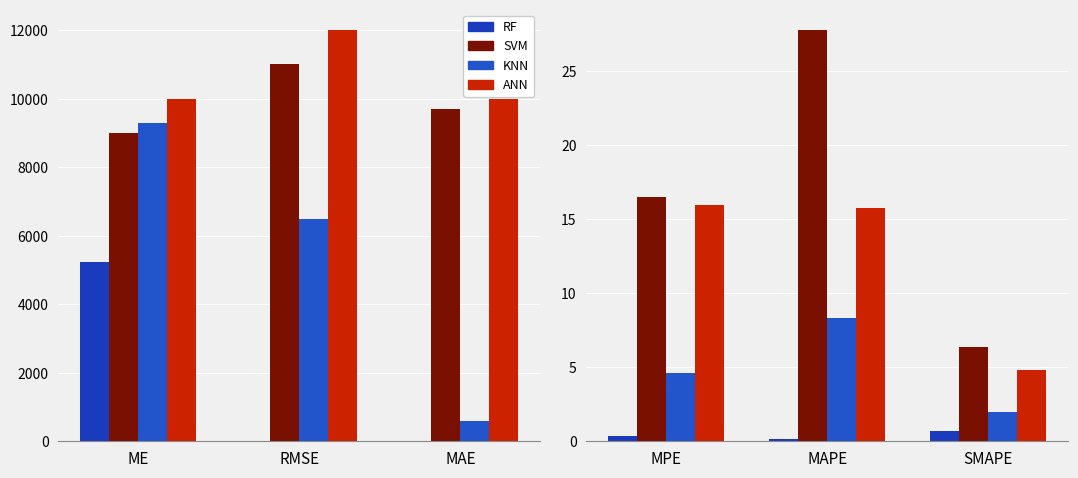

What is the value of the KNN bar at the 3rd from the left?

2.0